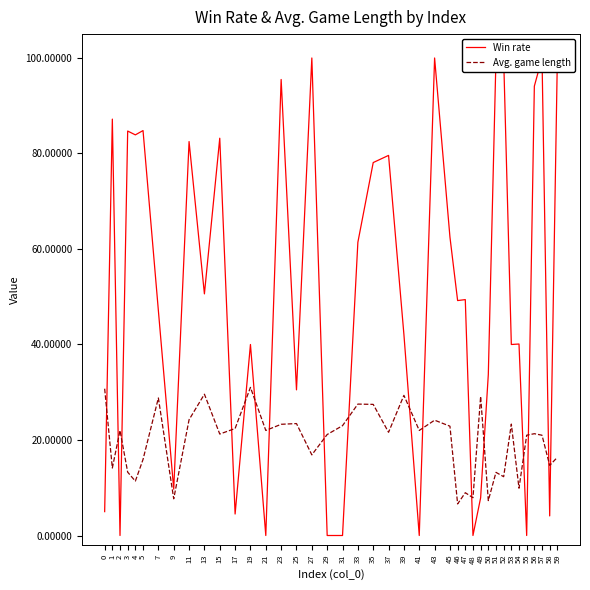

Reading right to left, list all the values displayed in this chart.

Win rate: 100.0	4.1	100.0	94.1	0.0	40.1	40.0	100.0	100.0	33.7	7.9	0.0	49.4	49.2	62.5	100.0	0.0	42.1	79.6	78.1	61.4	0.0	0.0	100.0	30.5	95.5	0.0	40.0	4.5	83.2	50.6	82.5	9.7	47.1	84.8	83.9	84.7	0.0	87.2	5.0
Avg. game length: 16.4	14.7	21.0	21.3	21.0	9.9	23.3	12.3	13.2	7.3	29.1	7.9	9.0	6.6	22.9	24.1	22.0	29.4	21.6	27.5	27.5	23.0	21.2	16.9	23.4	23.3	22.0	31.0	22.4	21.2	29.6	24.2	7.7	28.8	15.9	11.4	13.3	22.0	14.1	30.7